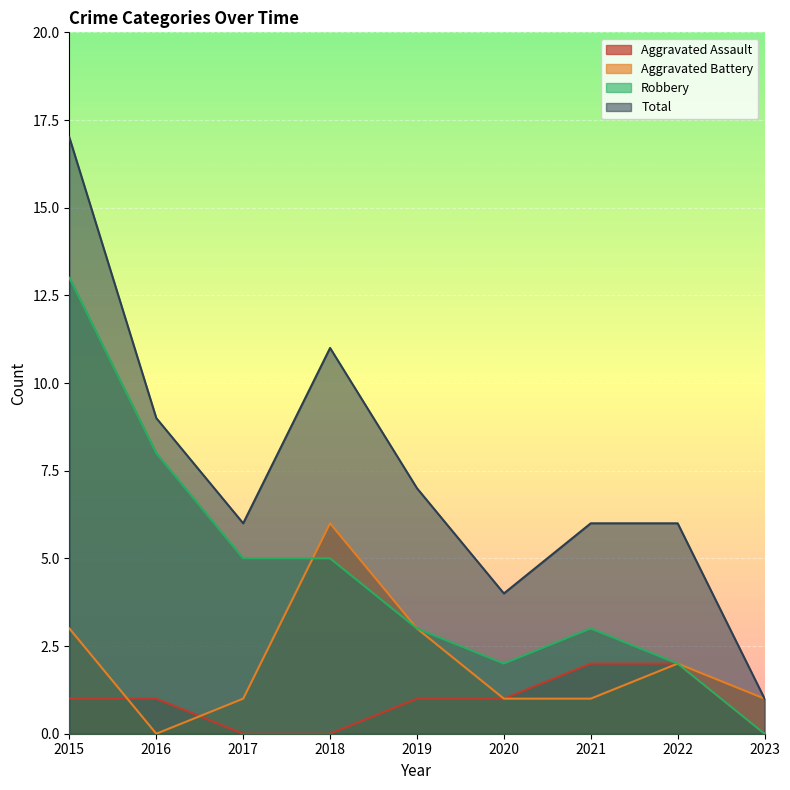

What is the difference between the second highest and minimum values in the Aggravated Battery series?

3